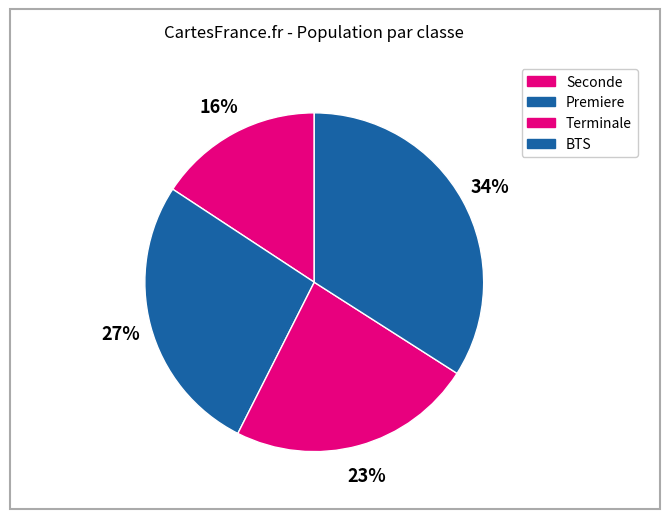

Which slice is the smallest?

Seconde